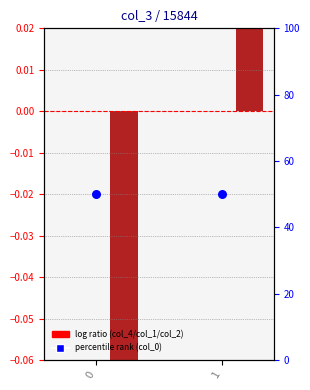

Which series contains the highest Y value?

col_0